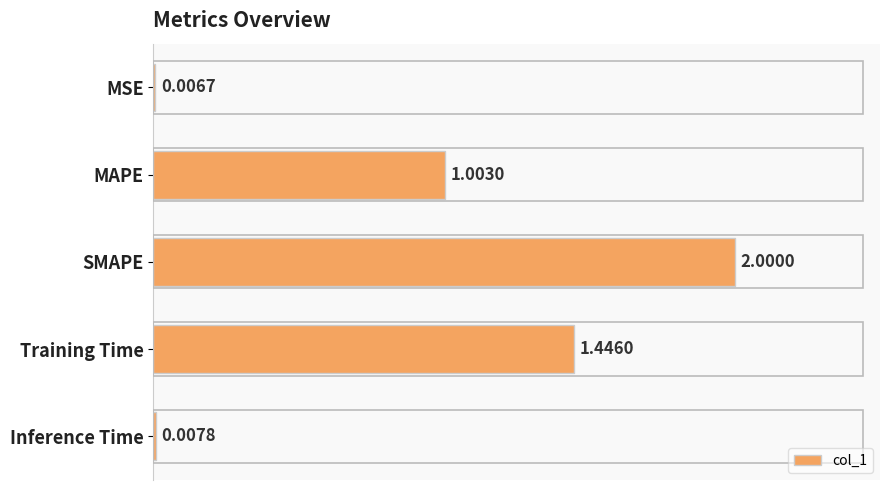

What is the ratio of the value at Training Time to the value at SMAPE?

0.7